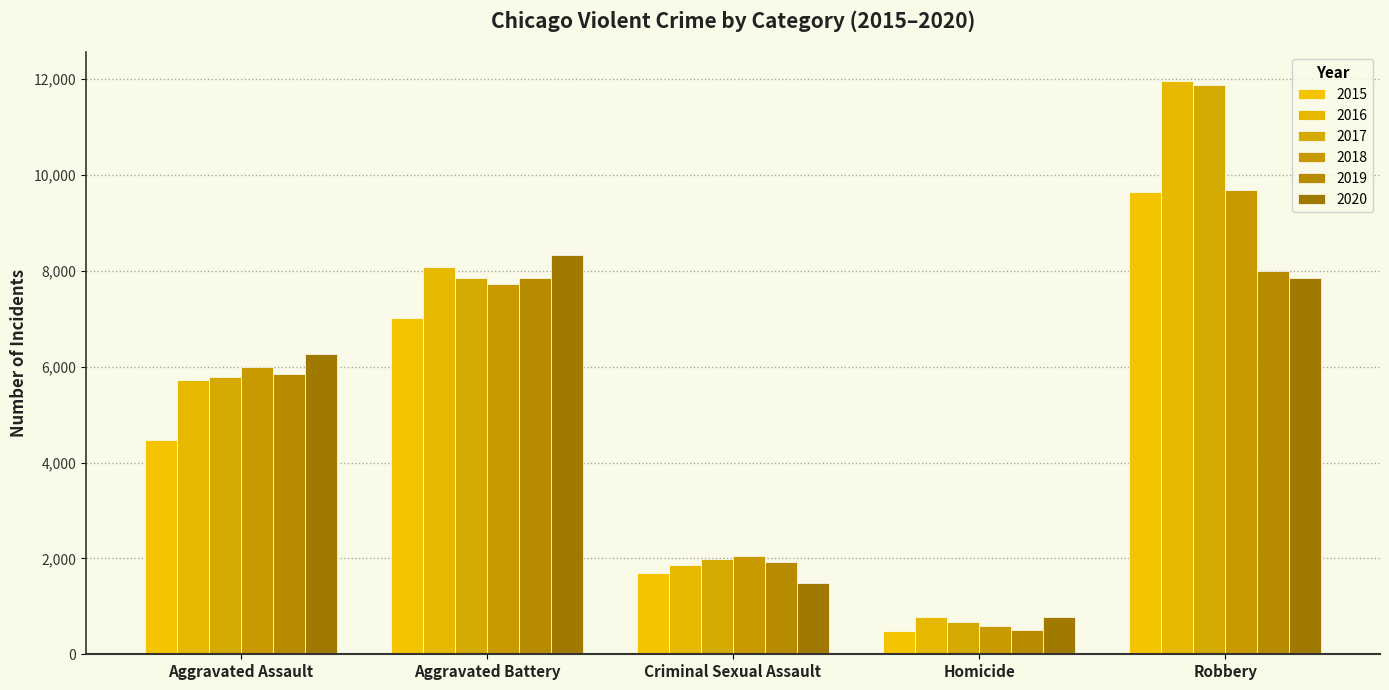

How many groups of bars are there?

5